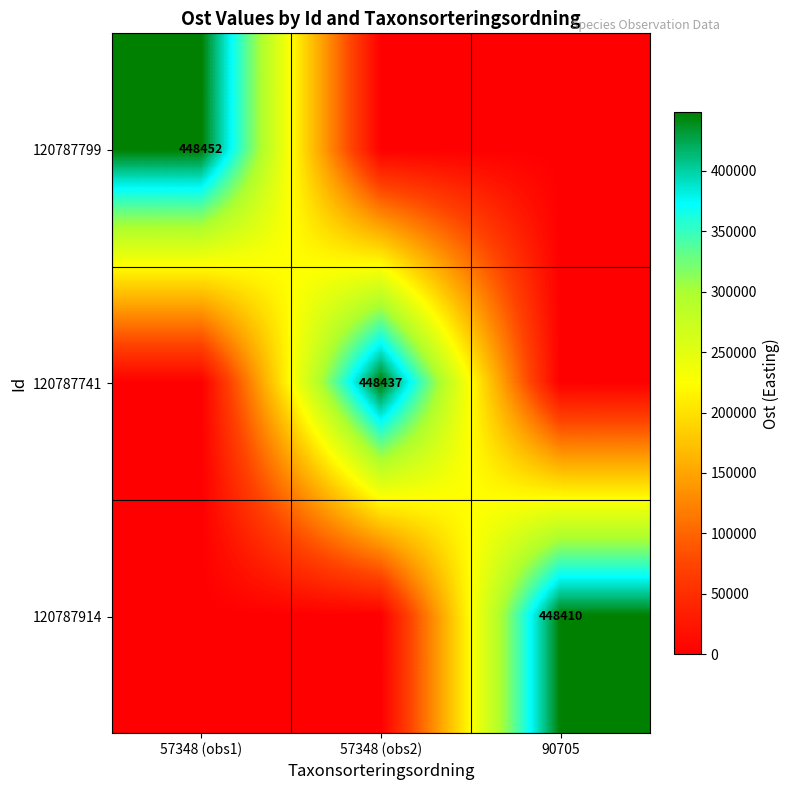

At which category is the sum across all series the highest?

57348 (obs1)